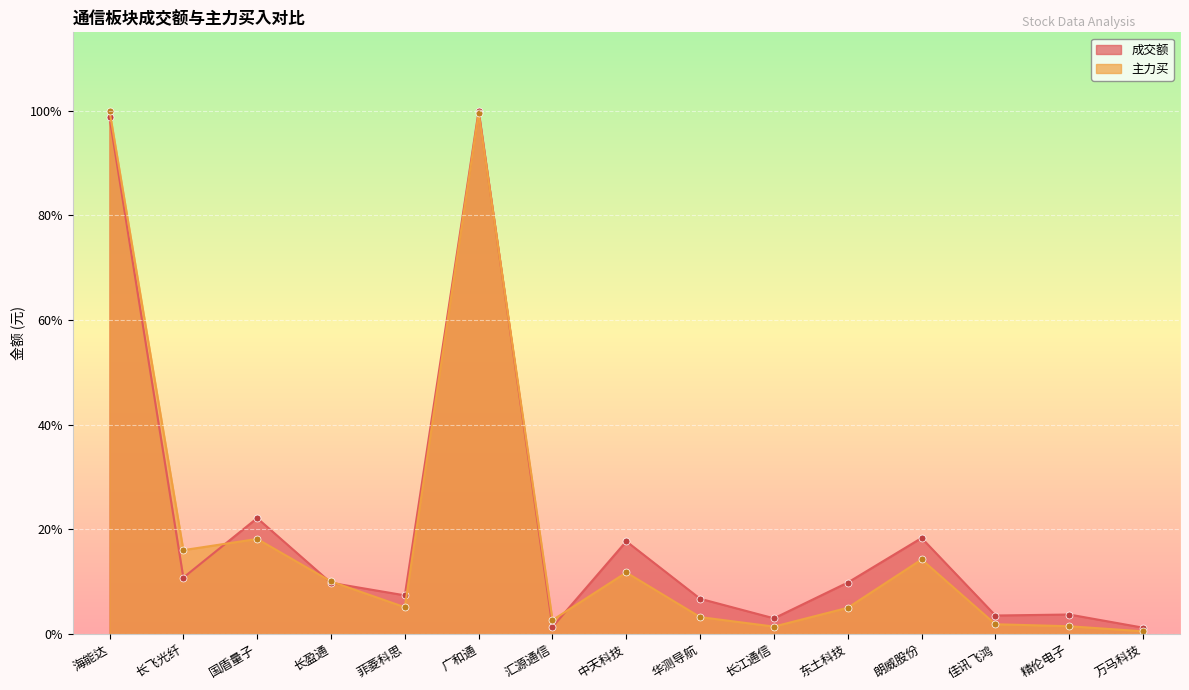

Reading right to left, transcribe all the data shown in this chart.

成交额: 0.0	0.0	0.0	0.2	0.1	0.0	0.1	0.2	0.0	1.0	0.1	0.1	0.2	0.1	1.0
主力买: 0.0	0.0	0.0	0.1	0.1	0.0	0.0	0.1	0.0	1.0	0.1	0.1	0.2	0.2	1.0